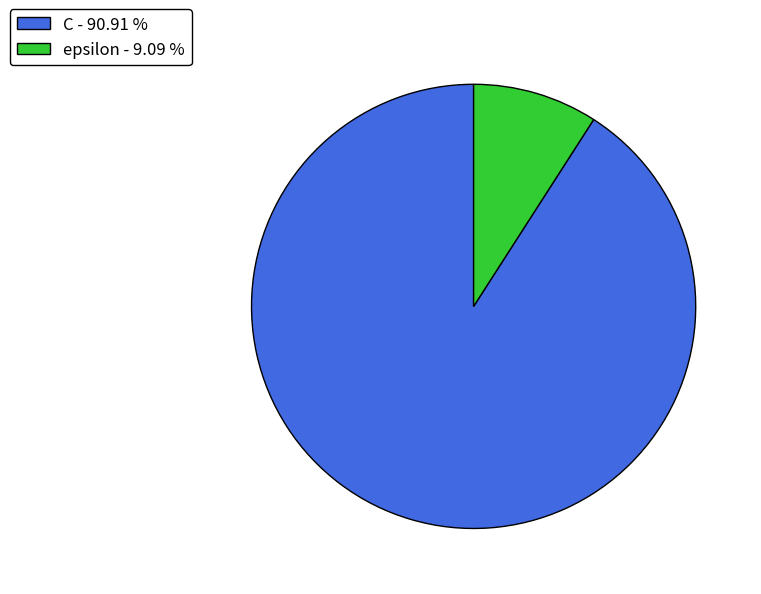

Rank the categories by value from lowest to highest.

epsilon, C